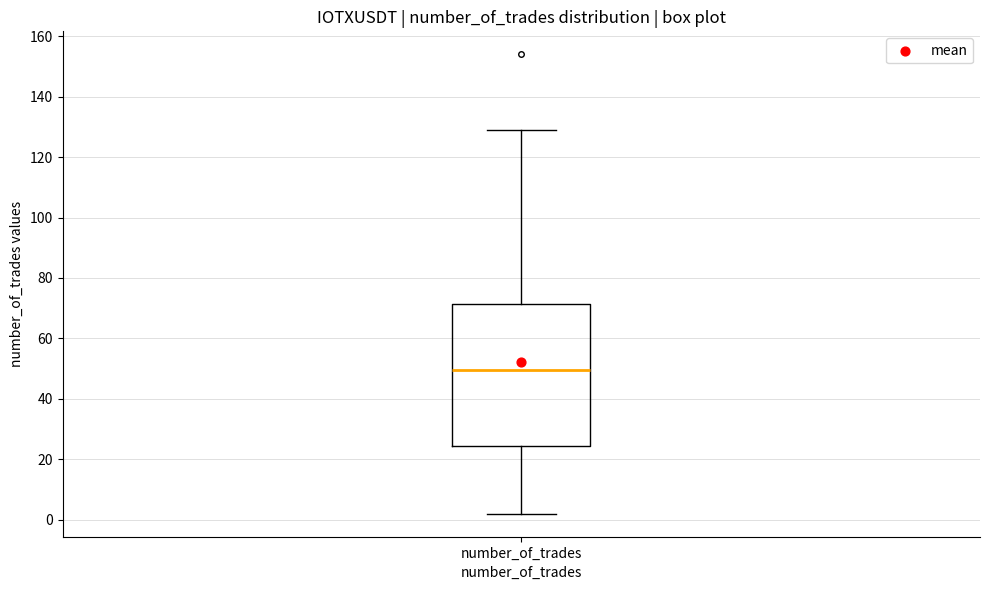

Transcribe this box plot: give where the median line is, the range the box spans, and where the two whiskers end, as read against the y-axis. The values are not printed on the chart, so give them approximately, as read against the axis.

median 50, box 24 to 72, whiskers 2 to 130